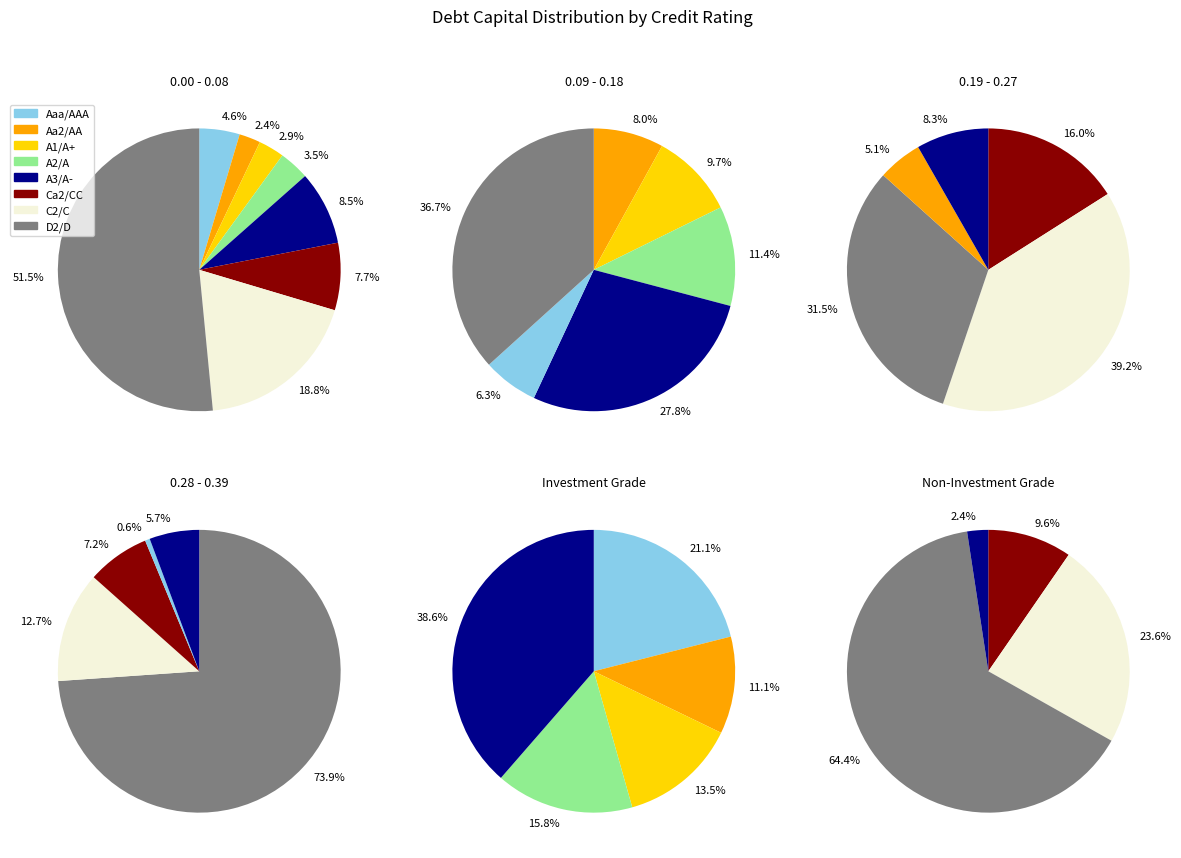

What is the smallest slice in the pie chart?

Aa2/AA